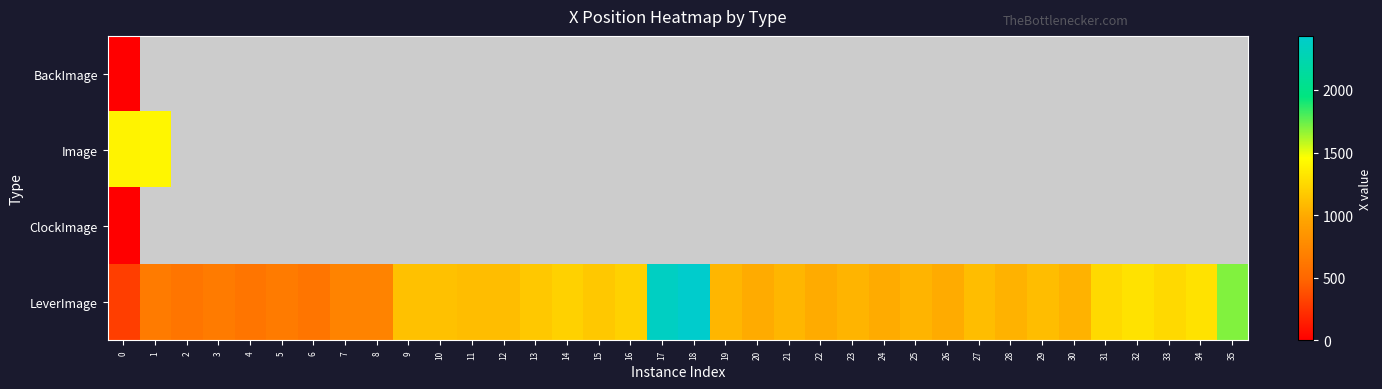

Between 20 and 28, which is larger?

20